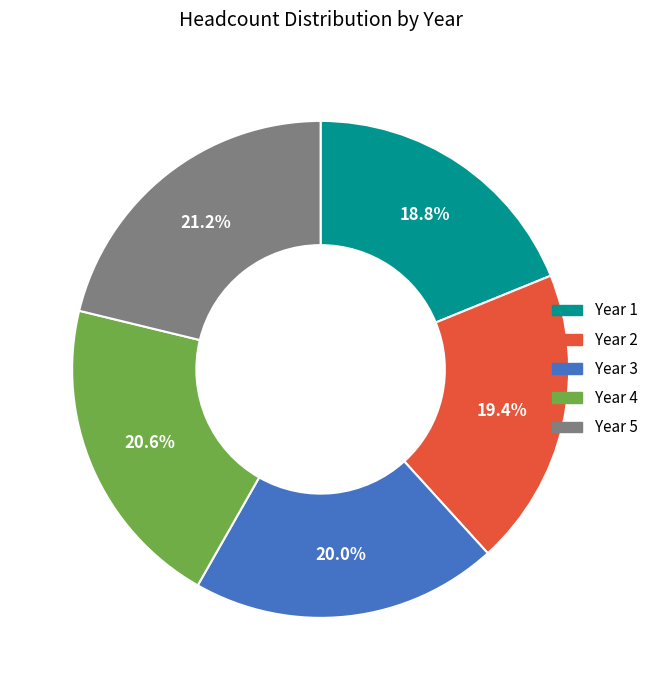

To the nearest percent, what is the average slice percentage?

20%